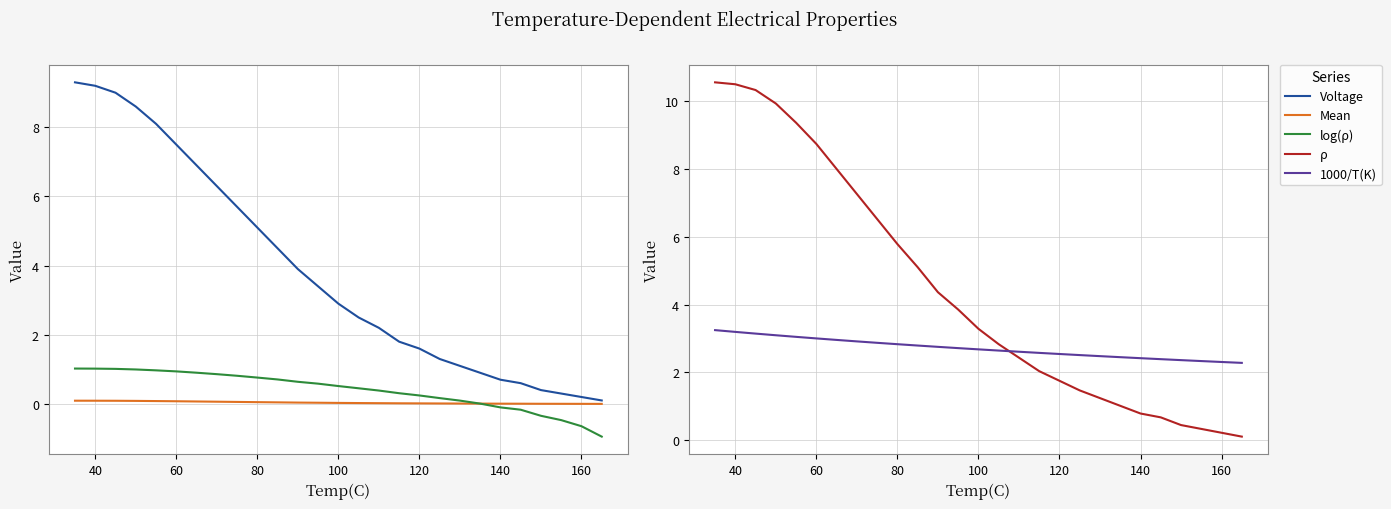

What is the sum of all Mean values?

1.0